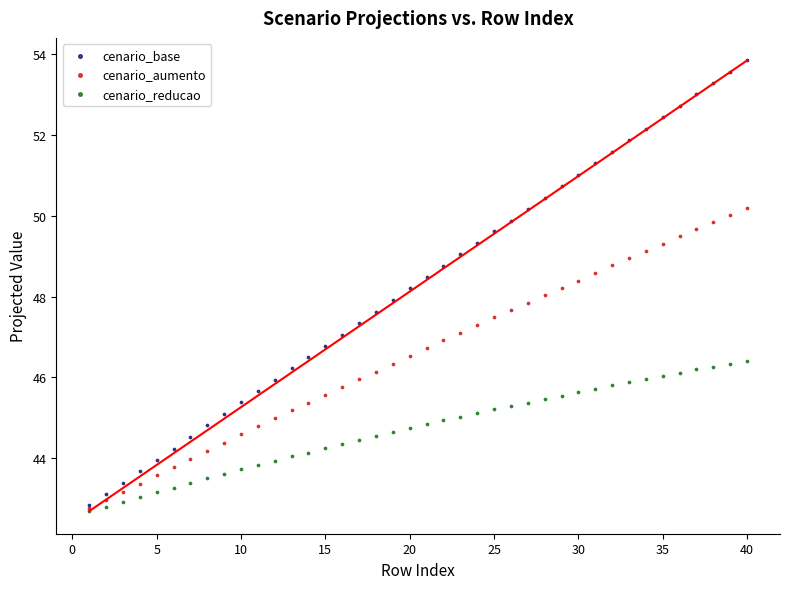

What are all the series names shown in the legend?

cenario_base, cenario_aumento, cenario_reducao